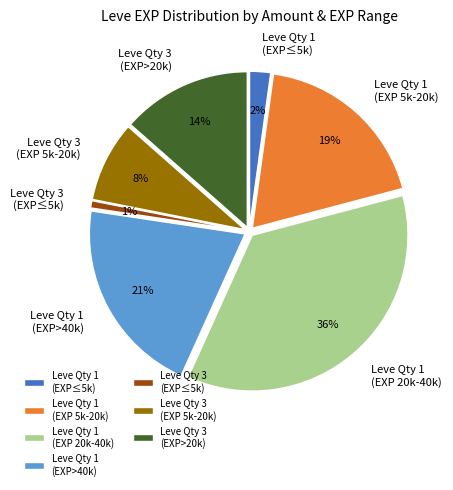

To the nearest percent, what portion does 1 represent?

1%